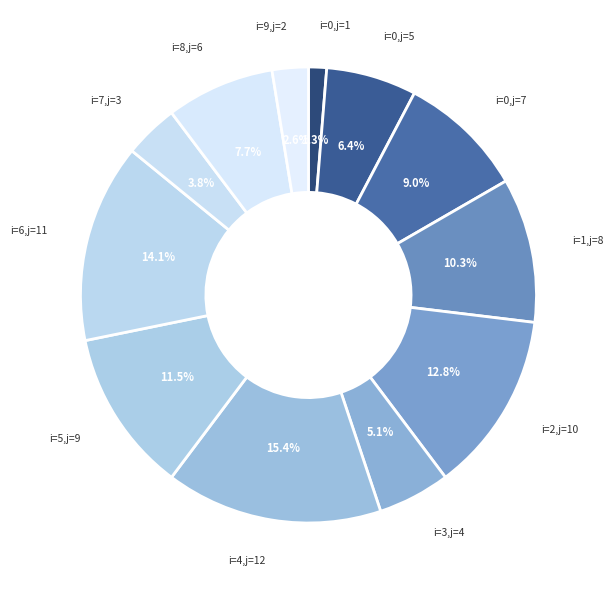

What percentage is NOT represented by i=7,j=3?

96.2%